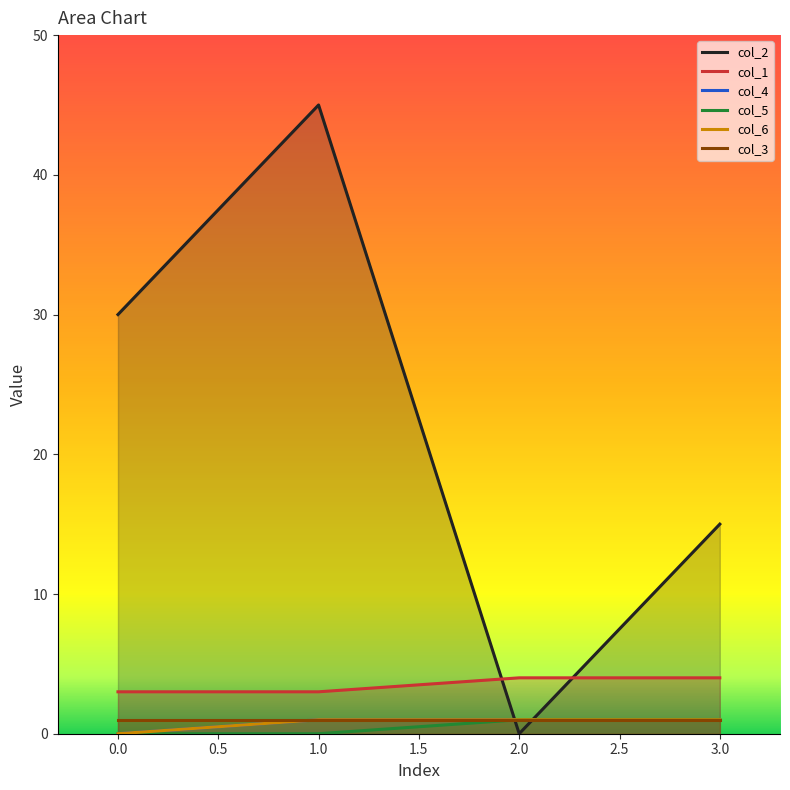

What is the difference between the second highest and second lowest values in the col_1 series?

1